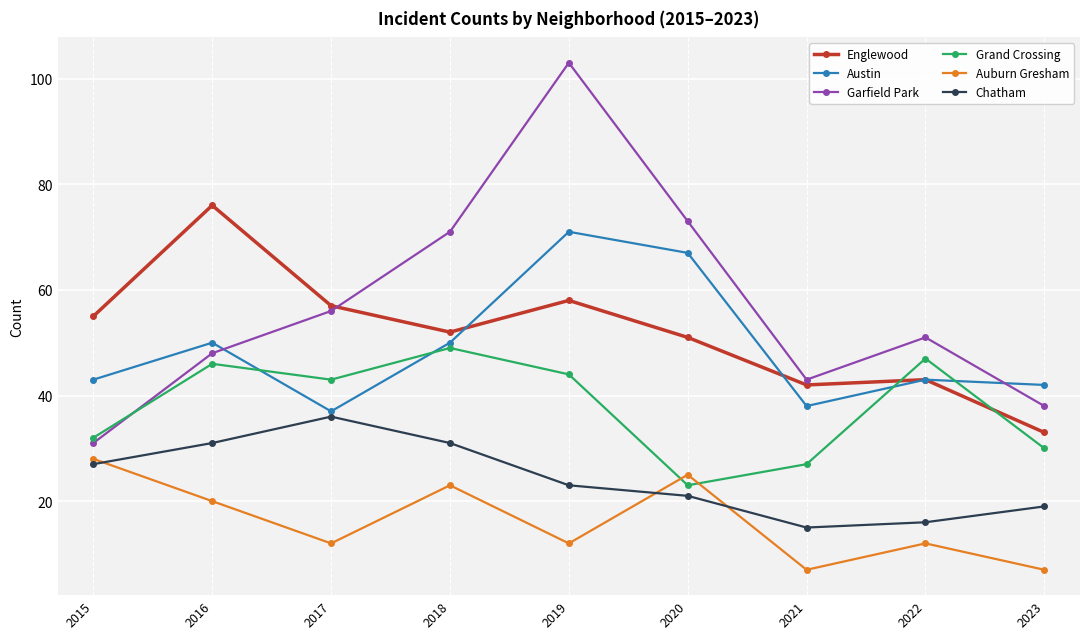

At which label does Englewood reach its peak?

2016